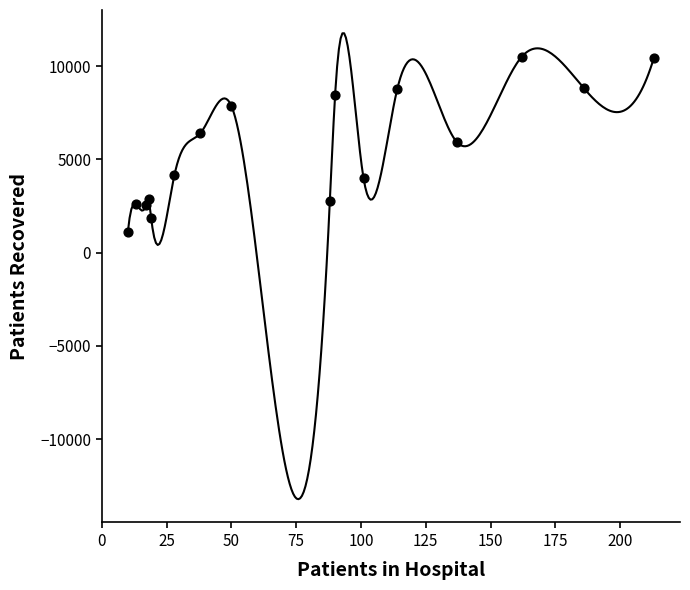

What is the range of Y values (max minus min)?

9389